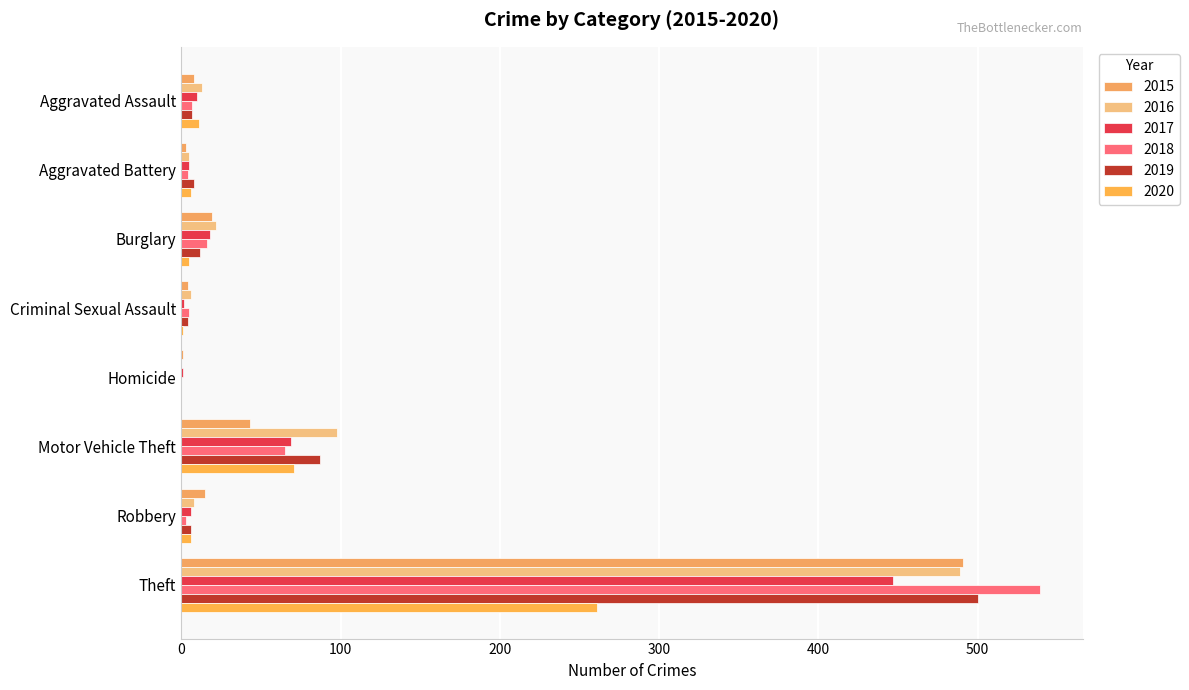

Is the value of 2015 at Aggravated Assault greater than the value of 2020 at Aggravated Battery?

Yes